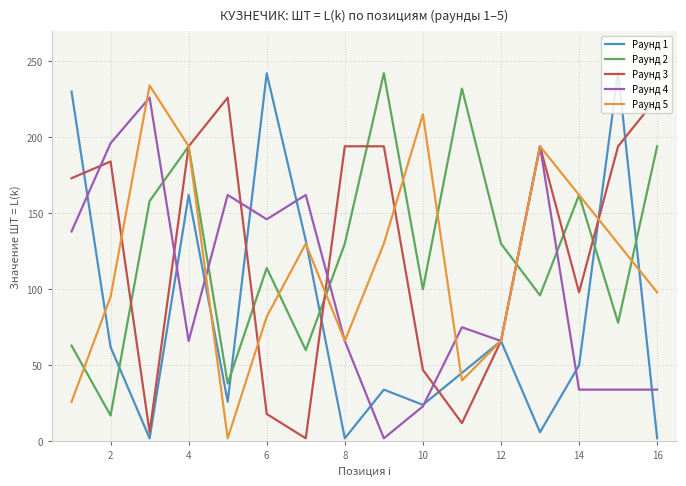

True or false: Раунд 4 and Раунд 2 cross at least once.

True